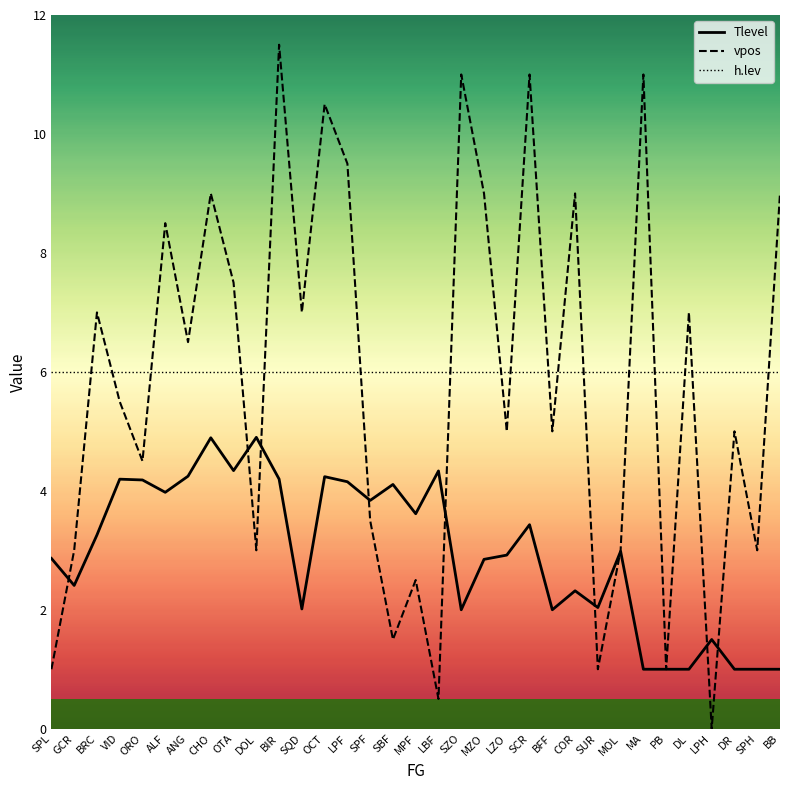

Which series changed the most between ALF and MOL?

vpos